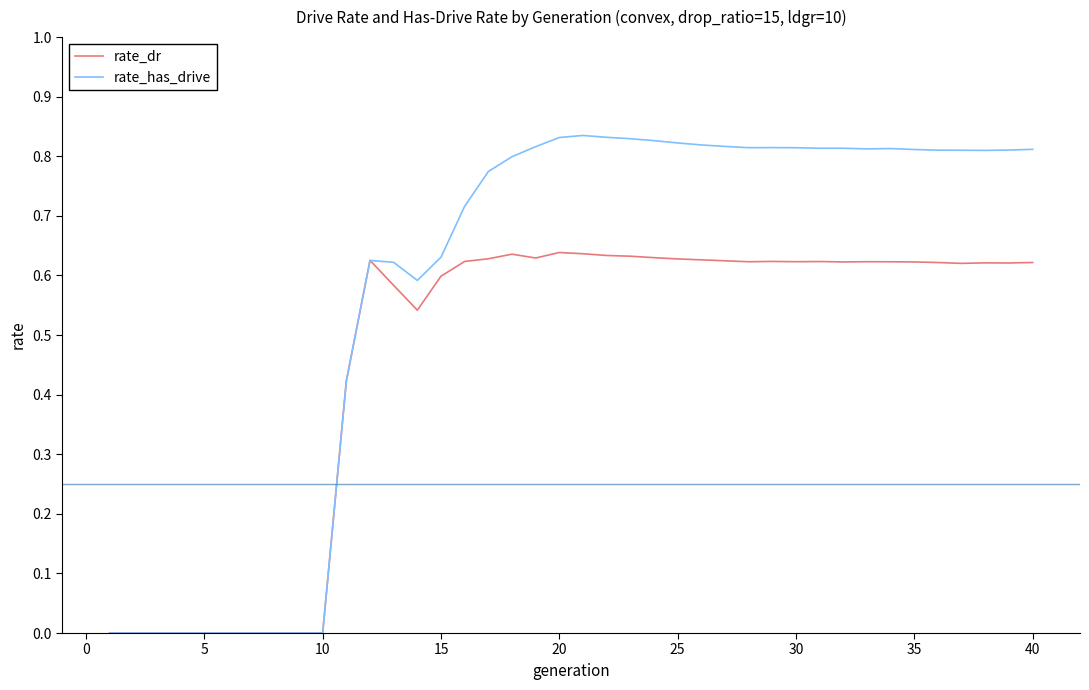

How many lines are shown in the chart?

2